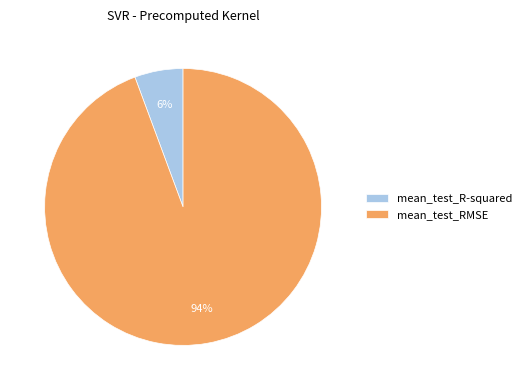

To the nearest percent, what is the average slice percentage?

50%